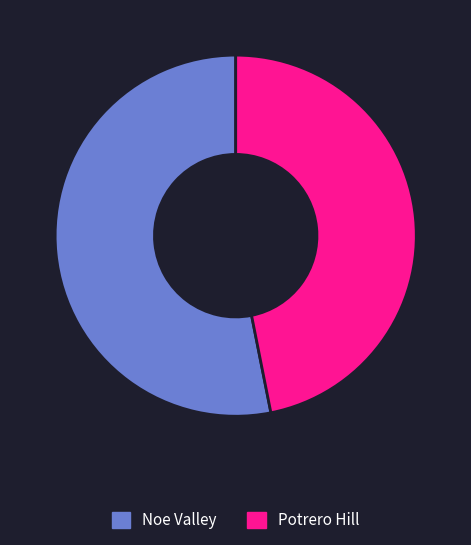

Does any single category account for the majority?

Yes